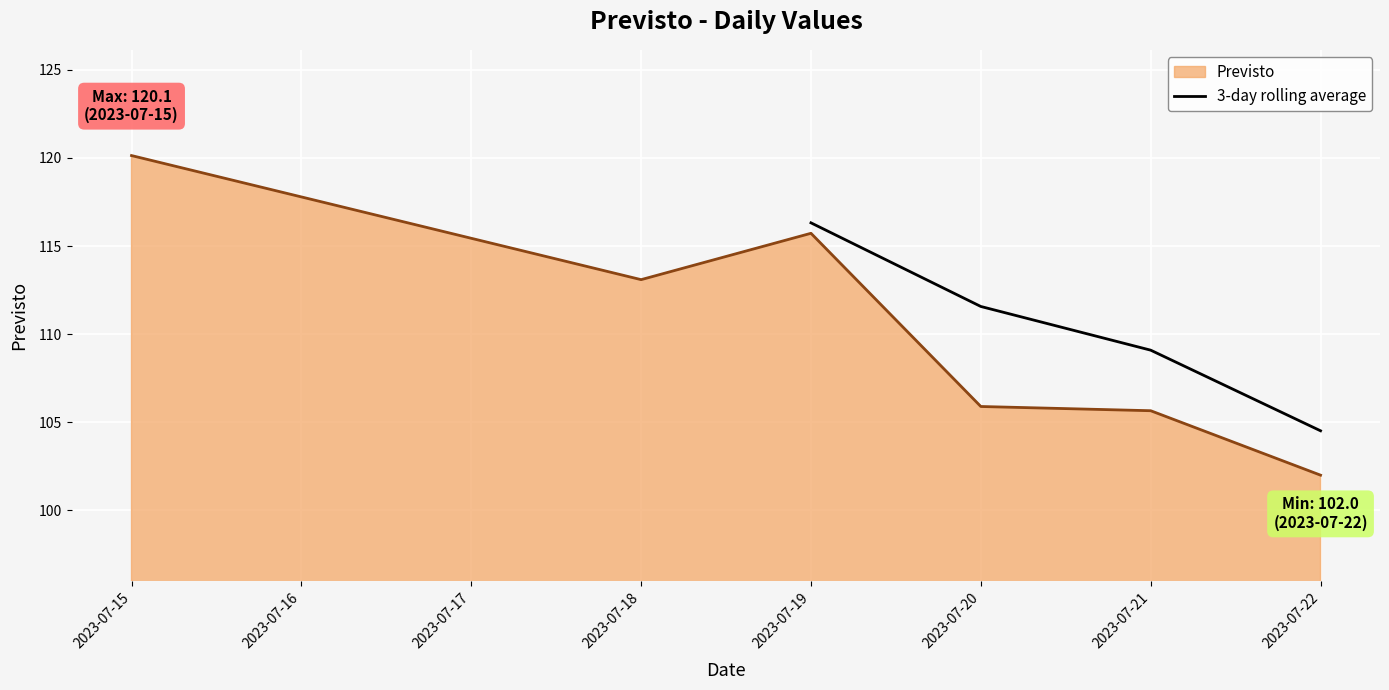

Which category has the highest value in the 3-day rolling average series?

2023-07-19